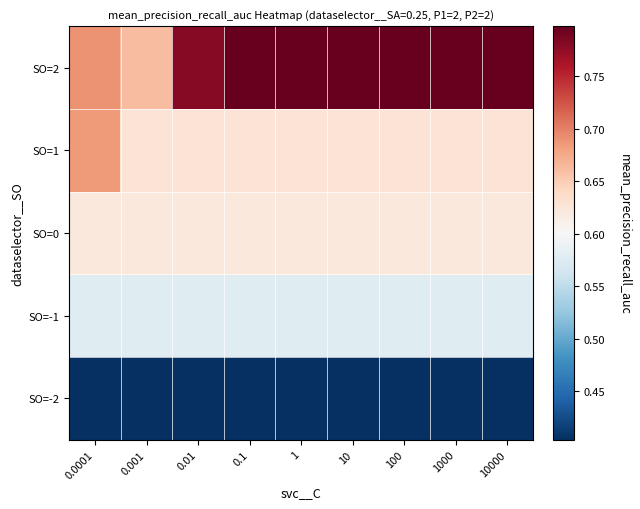

Reading left to right, list all the values displayed in this chart.

SO=-2: 0.0001=0.4	0.001=0.4	0.01=0.4	0.1=0.4	1=0.4	10=0.4	100=0.4	1000=0.4	10000=0.4
SO=-1: 0.0001=0.6	0.001=0.6	0.01=0.6	0.1=0.6	1=0.6	10=0.6	100=0.6	1000=0.6	10000=0.6
SO=0: 0.0001=0.6	0.001=0.6	0.01=0.6	0.1=0.6	1=0.6	10=0.6	100=0.6	1000=0.6	10000=0.6
SO=1: 0.0001=0.7	0.001=0.6	0.01=0.6	0.1=0.6	1=0.6	10=0.6	100=0.6	1000=0.6	10000=0.6
SO=2: 0.0001=0.7	0.001=0.7	0.01=0.8	0.1=0.8	1=0.8	10=0.8	100=0.8	1000=0.8	10000=0.8